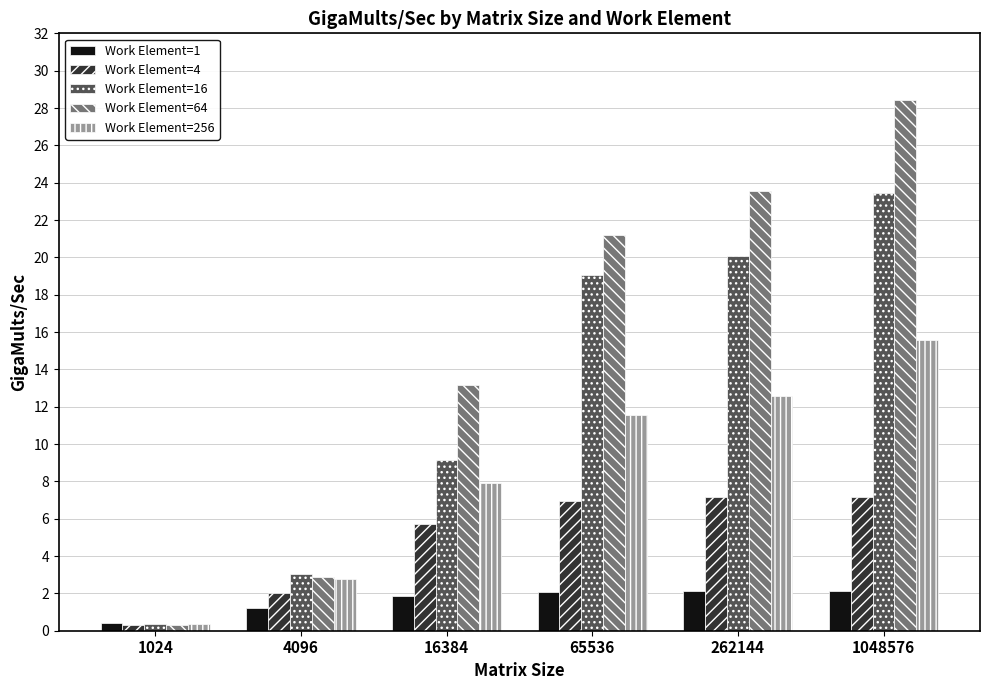

How many categories are shown in the chart?

6